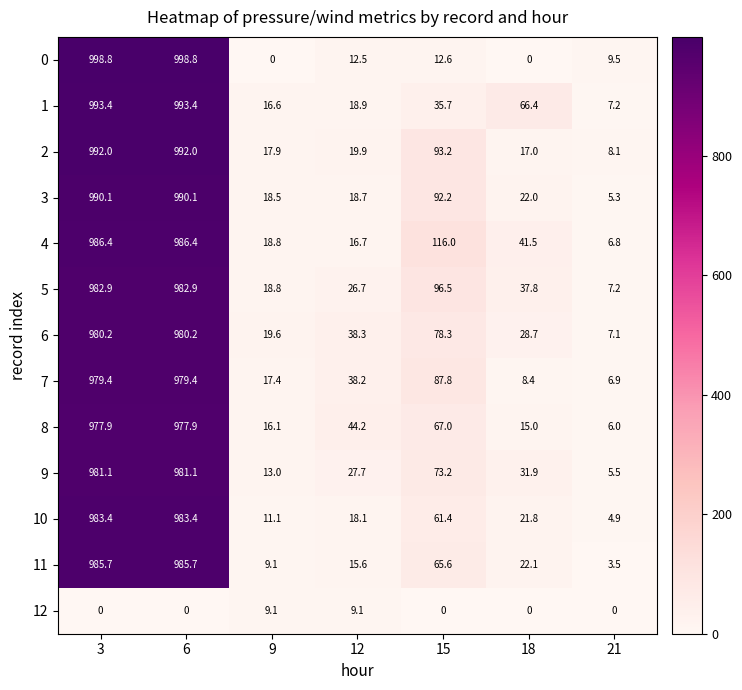

What is the spread (max minus min) of values at 12?

35.1